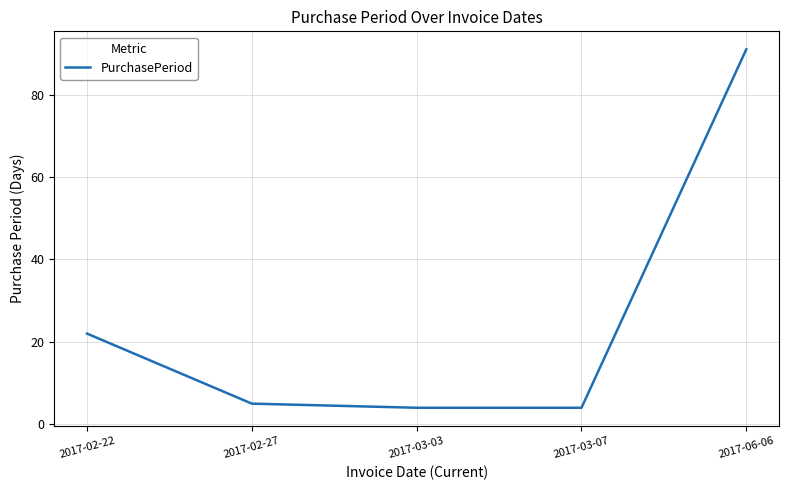

What is the smallest value displayed?

4